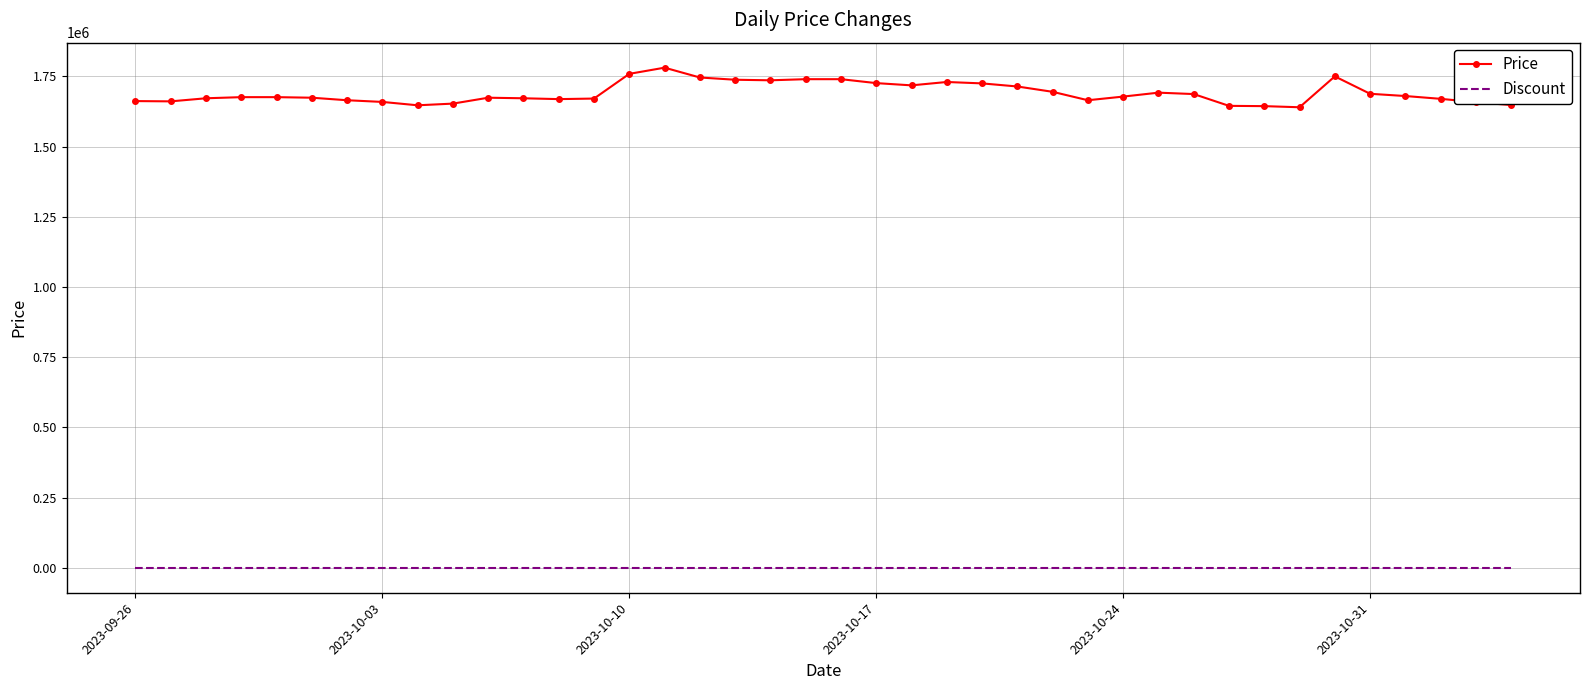

What is the difference between the maximum and minimum values in the Price series?

141000